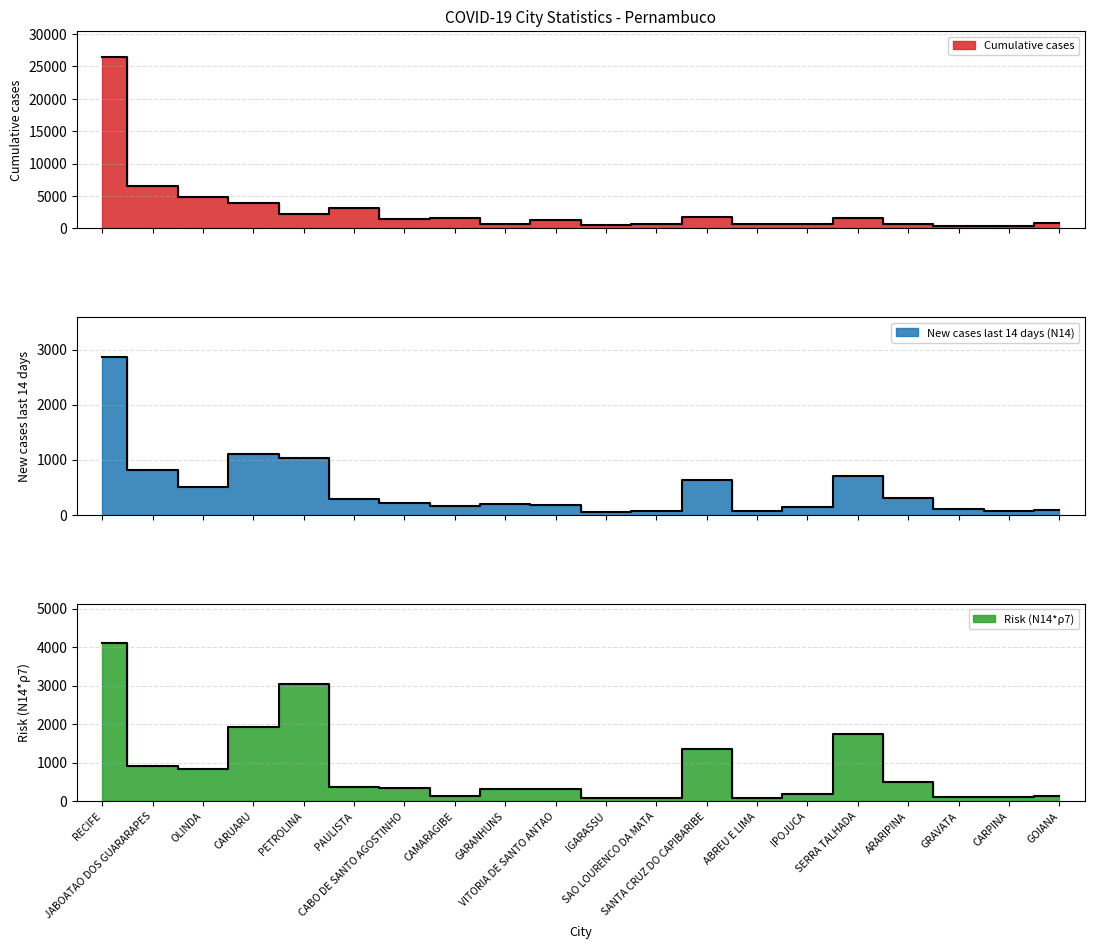

At how many categories does at least one series exceed 3084?

5